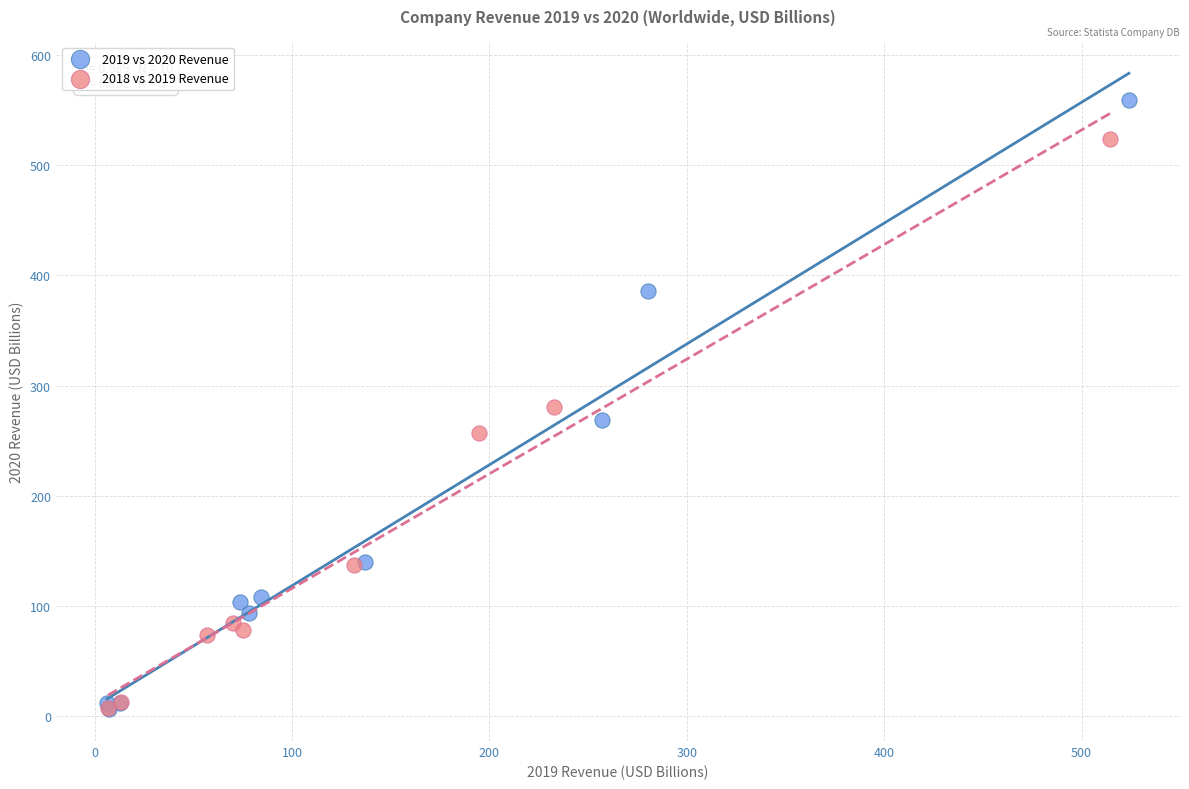

Which series has the largest Y range (max minus min)?

2019 vs 2020 Revenue